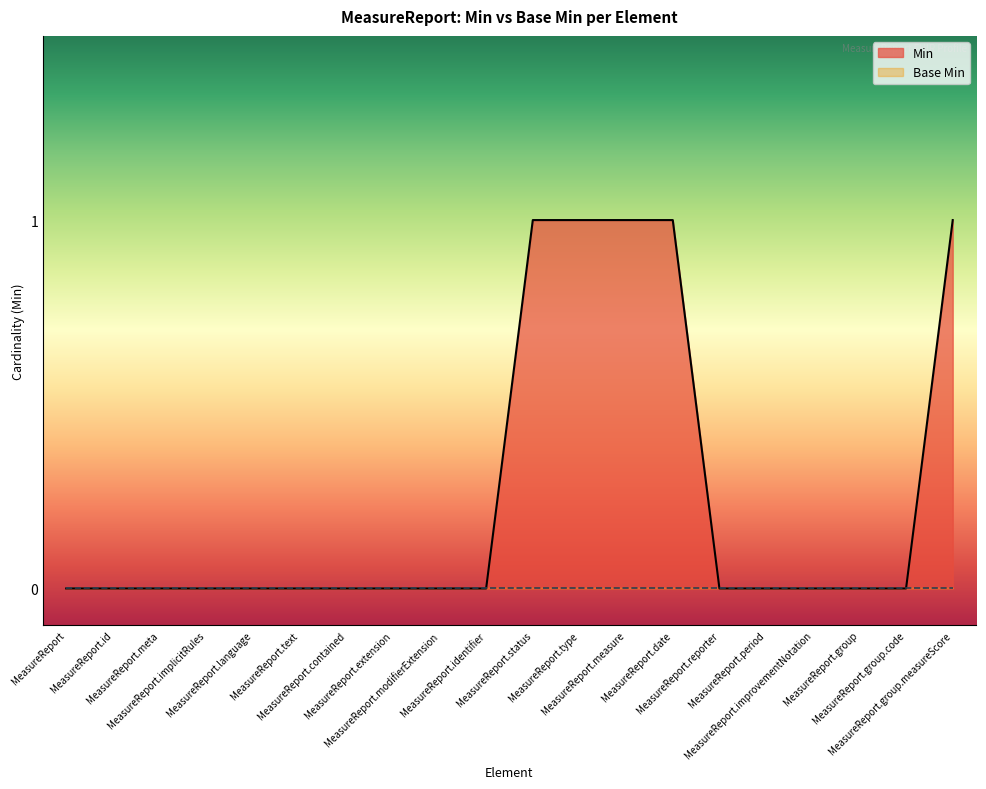

The chart shows a value of 1 at MeasureReport.status. True or false?

True